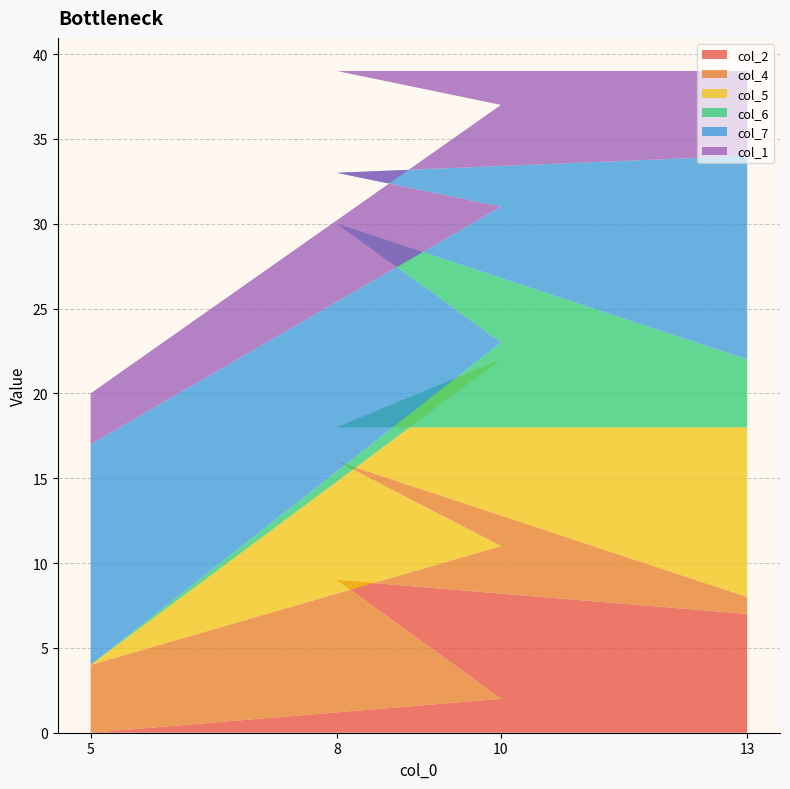

Reading left to right, transcribe all the data shown in this chart.

col_2: 0	2	9	7
col_4: 4	9	7	1
col_5: 0	11	2	10
col_6: 0	1	12	4
col_7: 13	8	3	12
col_1: 3	6	6	5